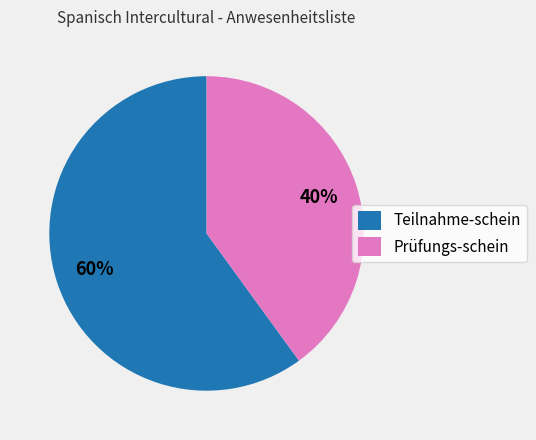

Rank the categories by value from lowest to highest.

Prüfungs-schein, Teilnahme-schein